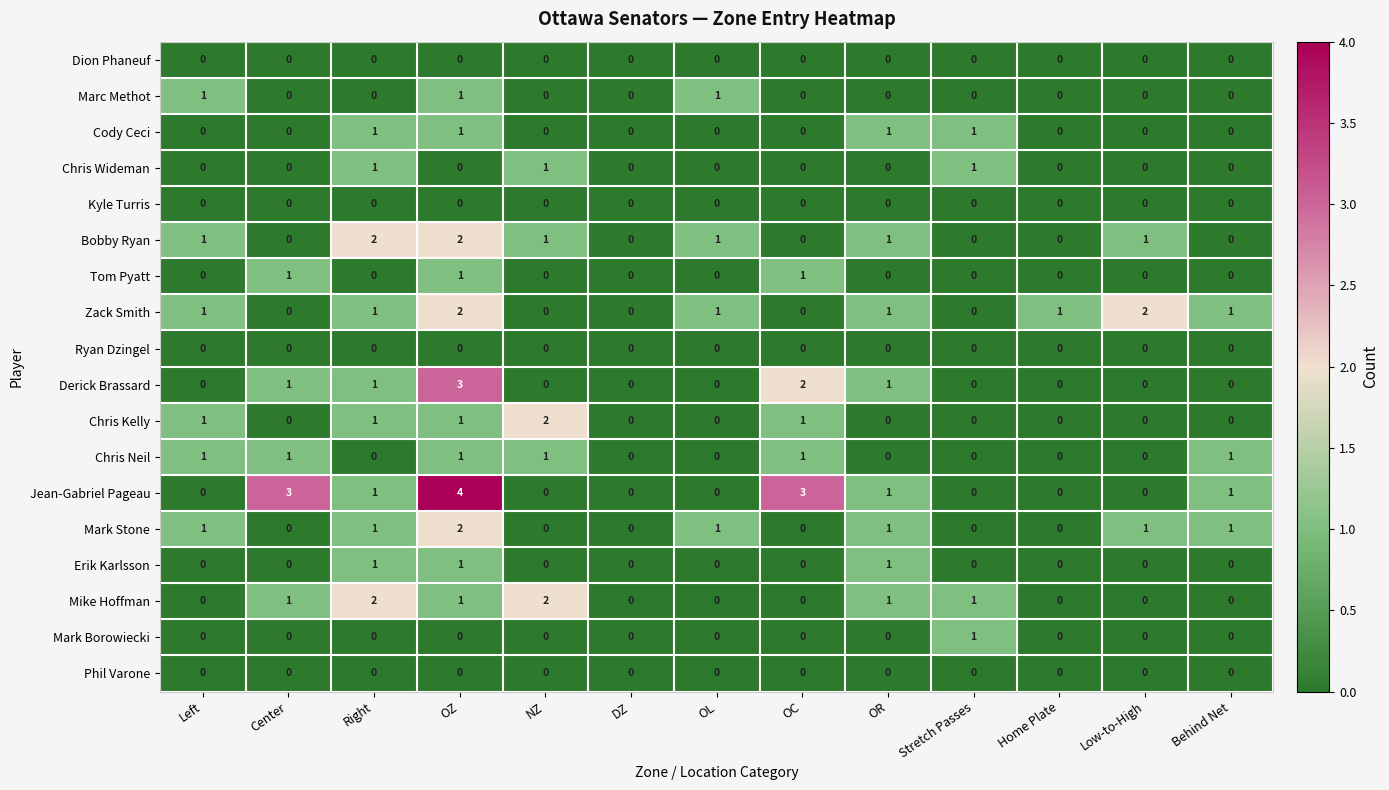

The Marc Methot series shows 0 at OC. True or false?

True